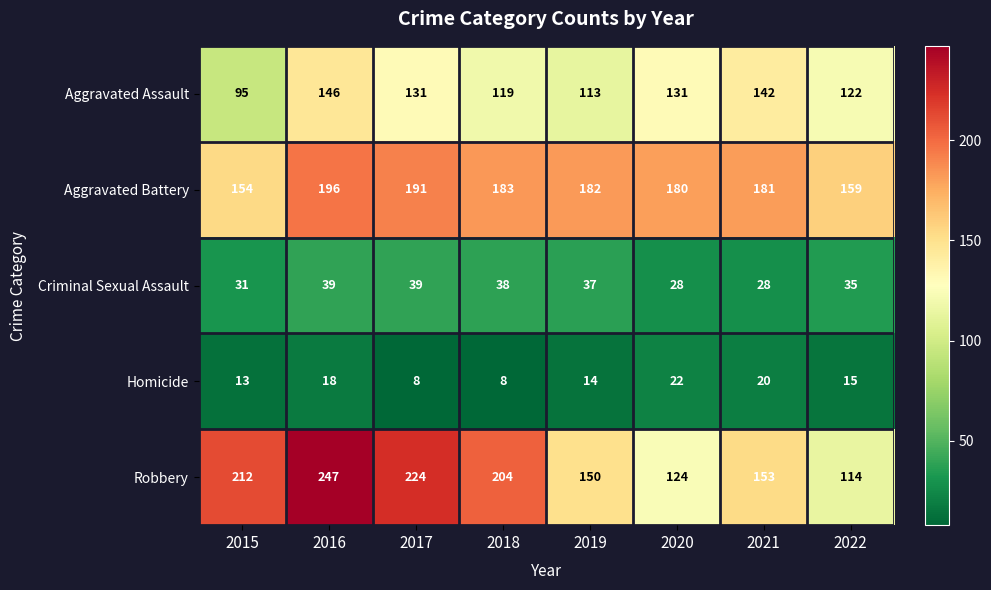

True or false: Homicide has a value of 18 at 2016.

True